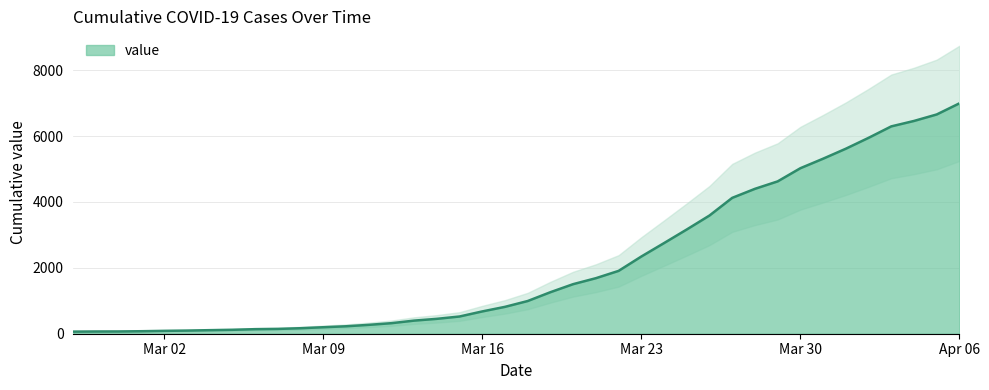

Read the value at 2020-03-03.

95